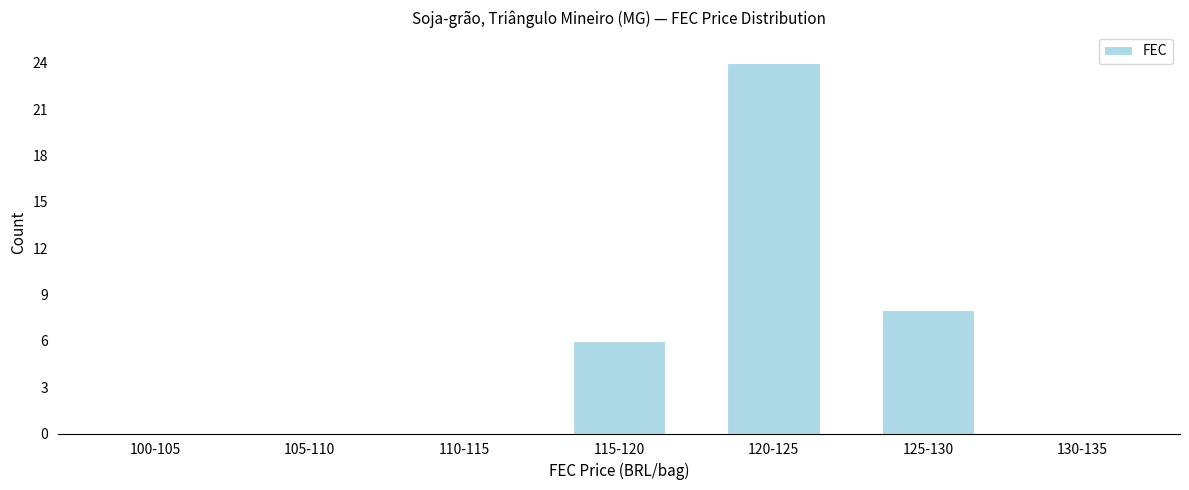

Reading right to left, extract all data points from this chart.

130-135=0	125-130=8	120-125=24	115-120=6	110-115=0	105-110=0	100-105=0